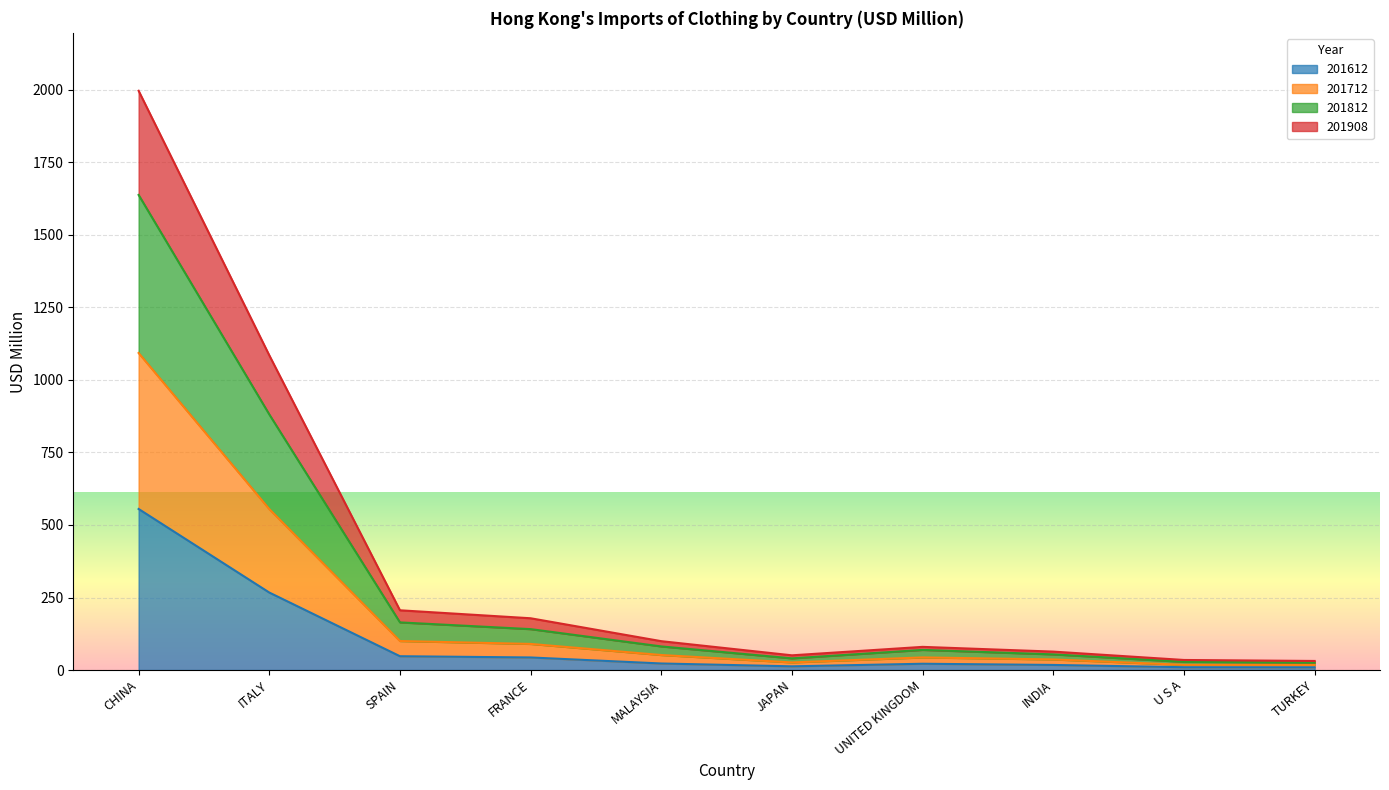

Which has a higher value, SPAIN or U S A?

SPAIN